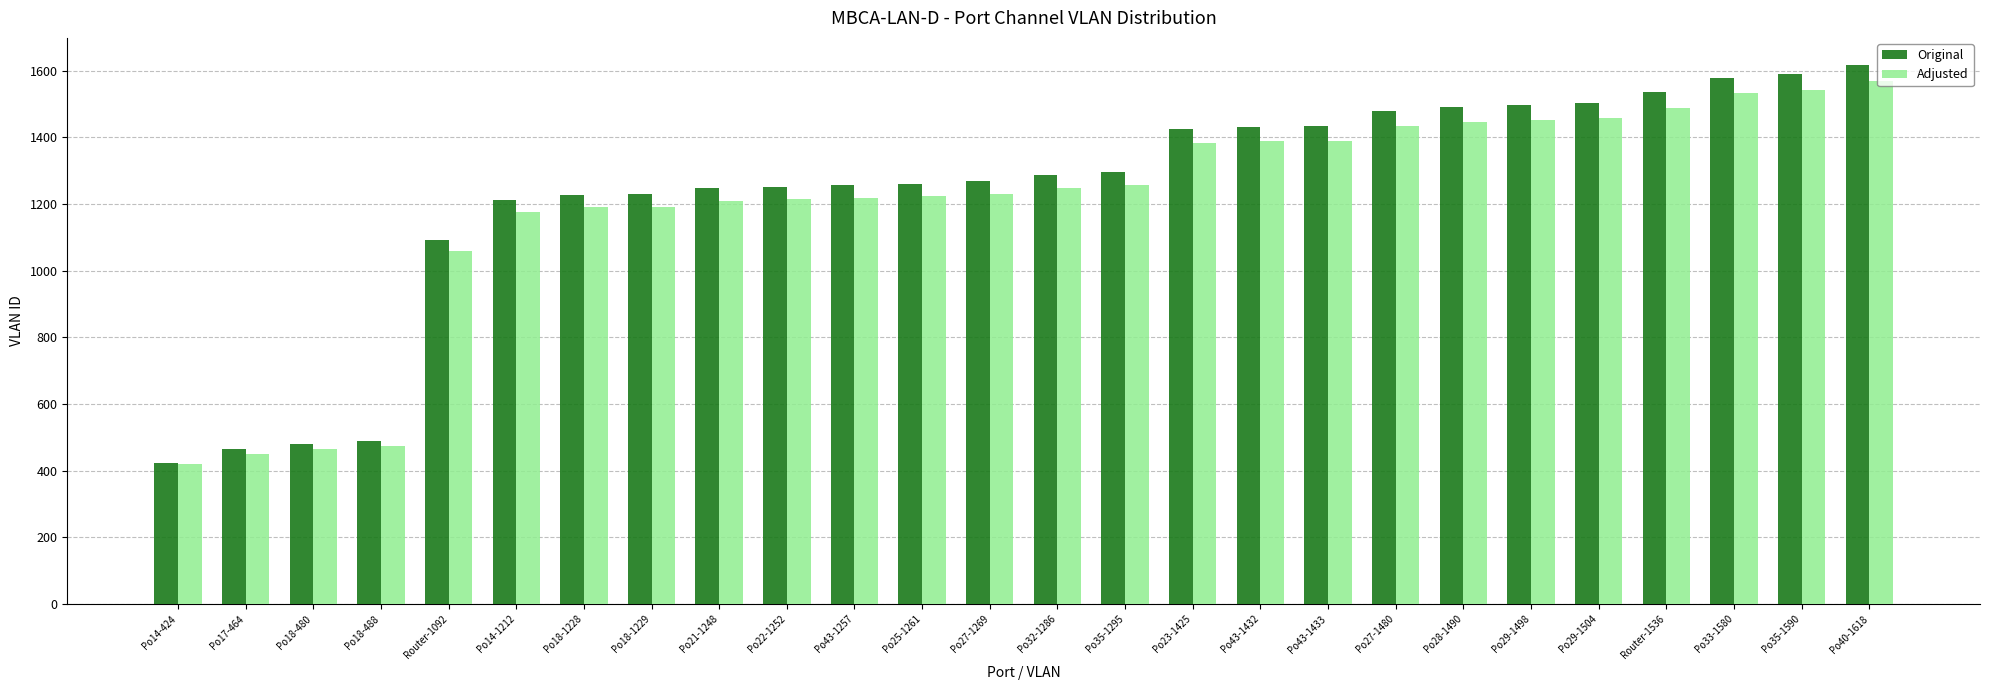

At which label does Adjusted reach its minimum?

Po14-424